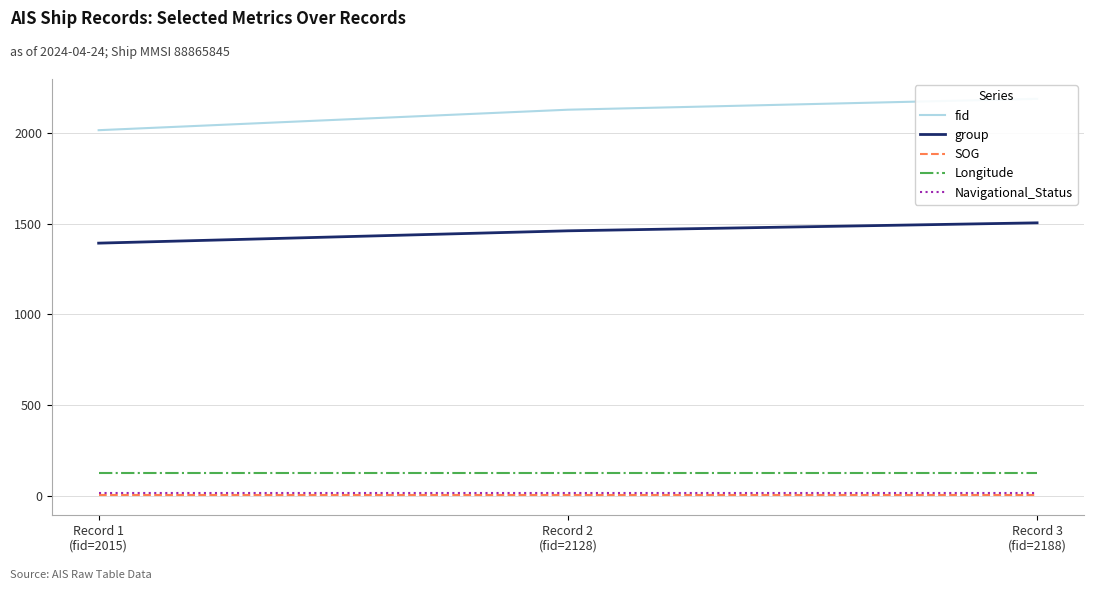

Which category has the lowest value across all series?

Record 1
(fid=2015)